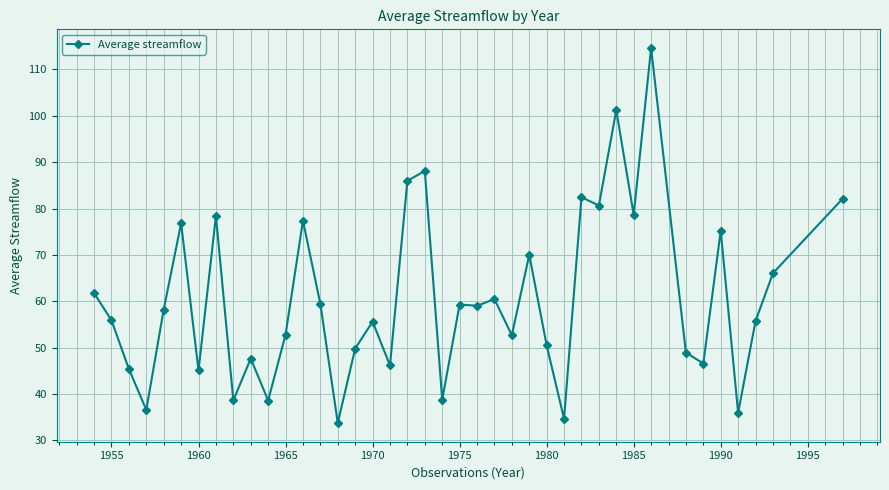

What is the sum of all values?

2425.7